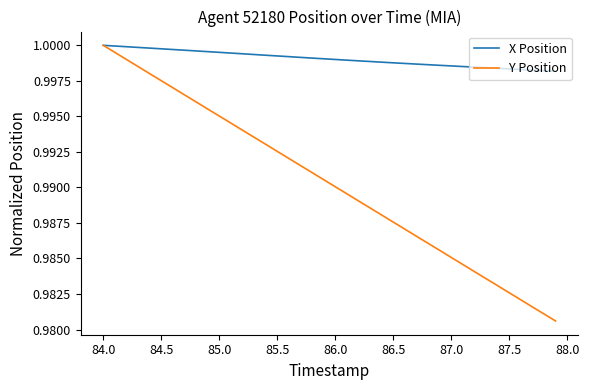

Count the number of data series in this chart.

2